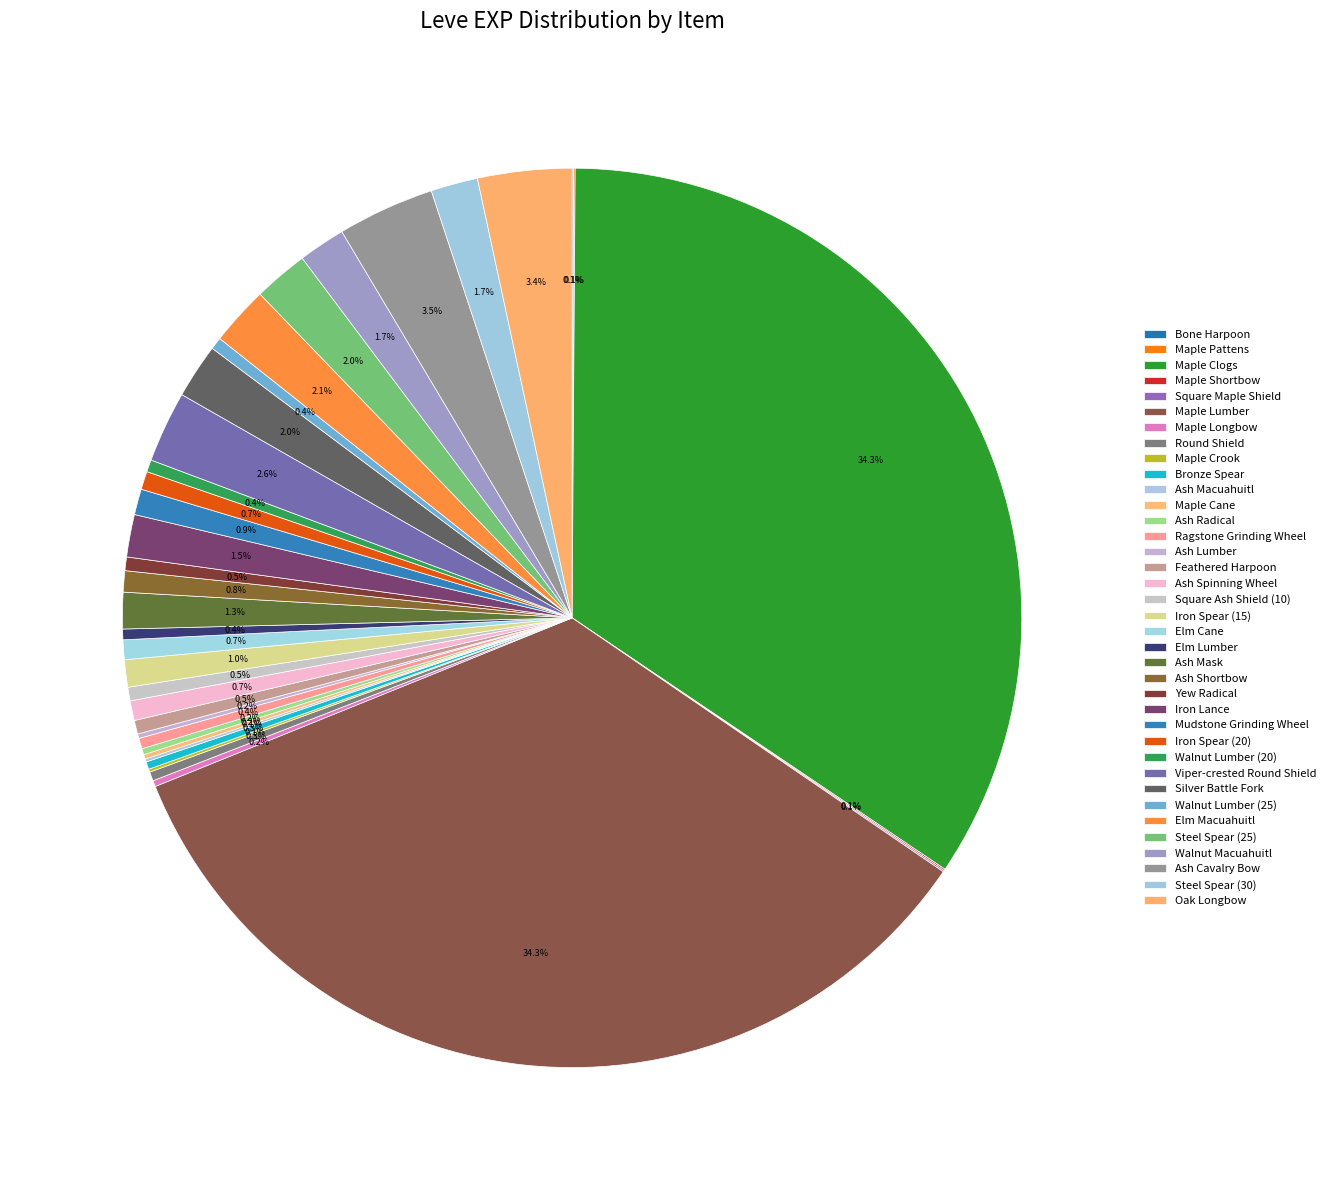

To the nearest percent, what percentage of the pie is Iron Spear (15)?

1%